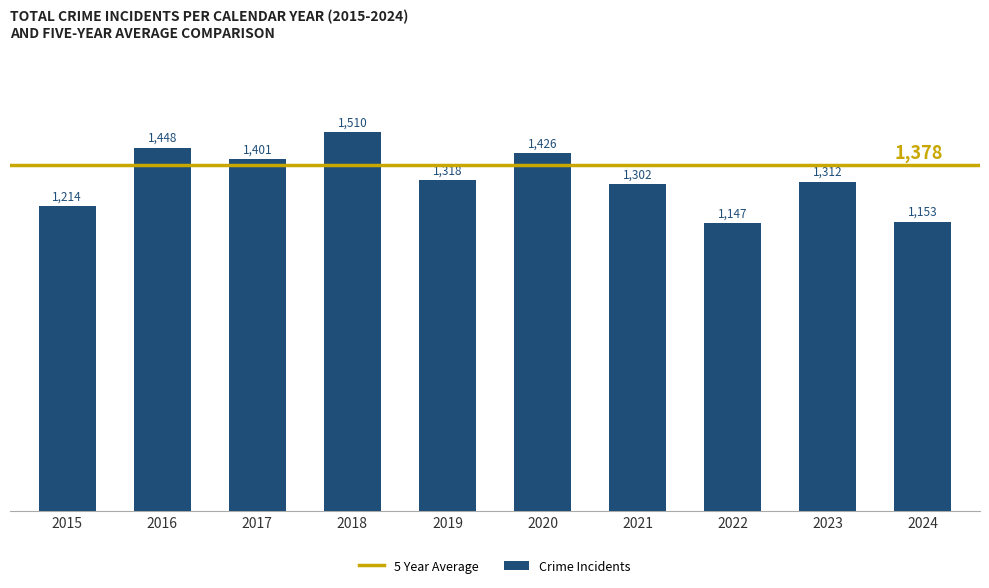

How many values are below 1318?

5